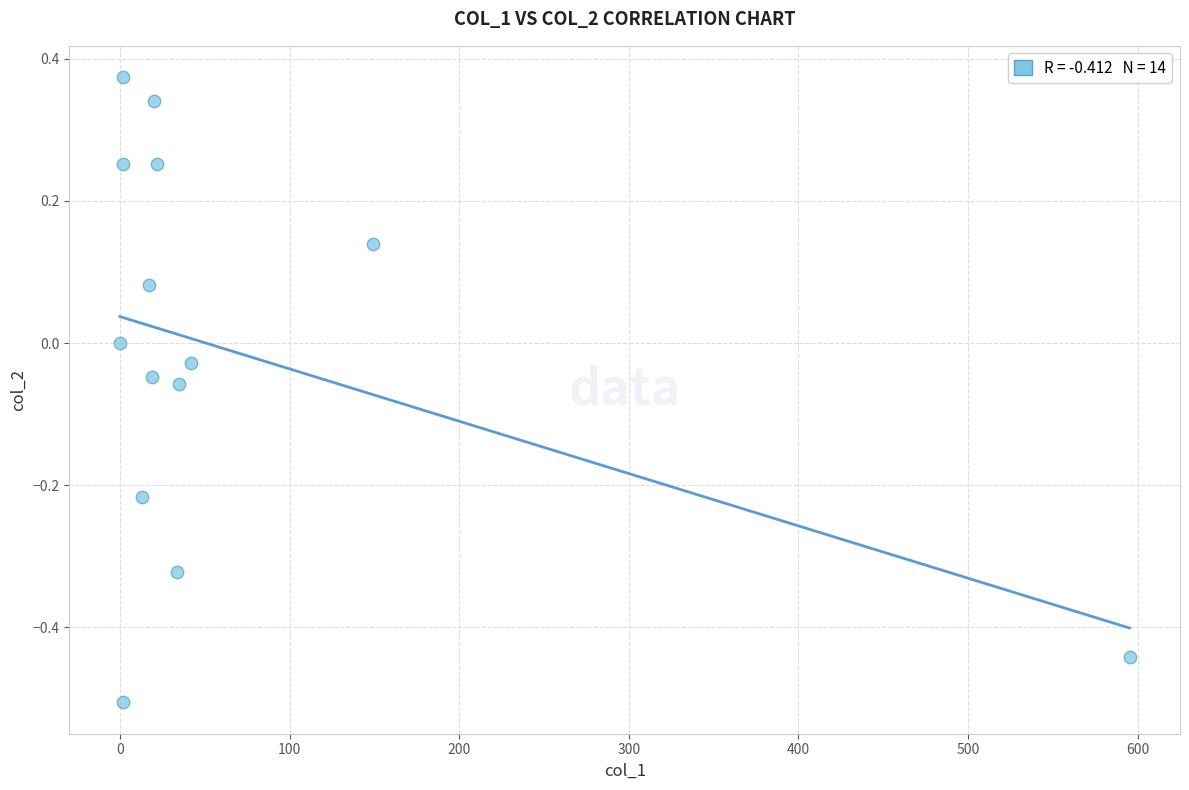

What is the range of X values (max minus min)?

595.2